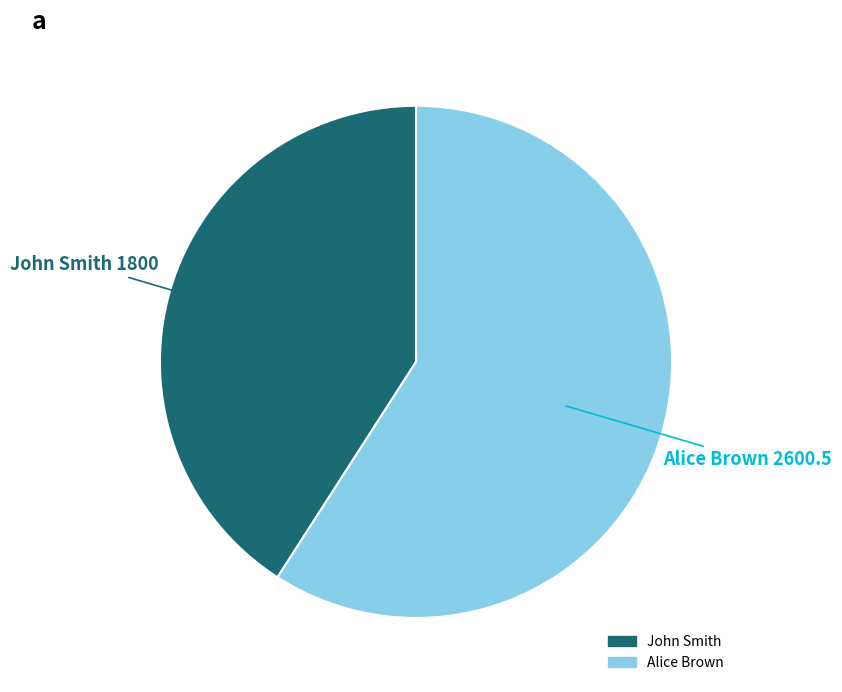

How many slices are in this pie chart?

2